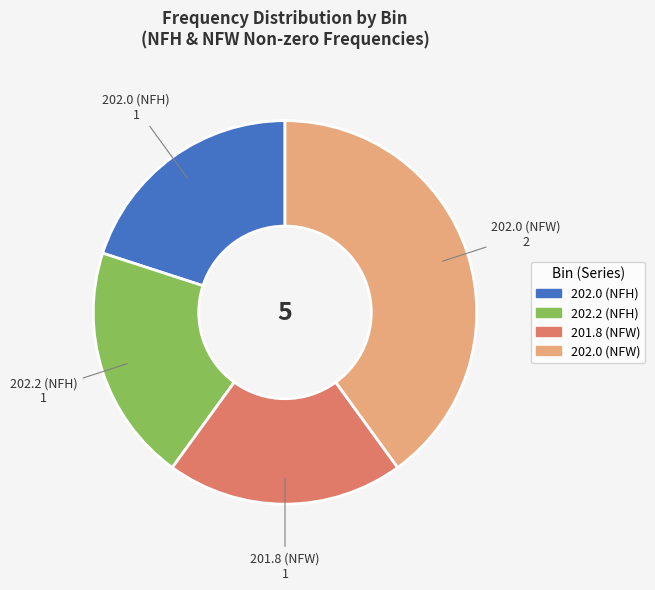

Is there any slice that represents more than half of the pie?

No